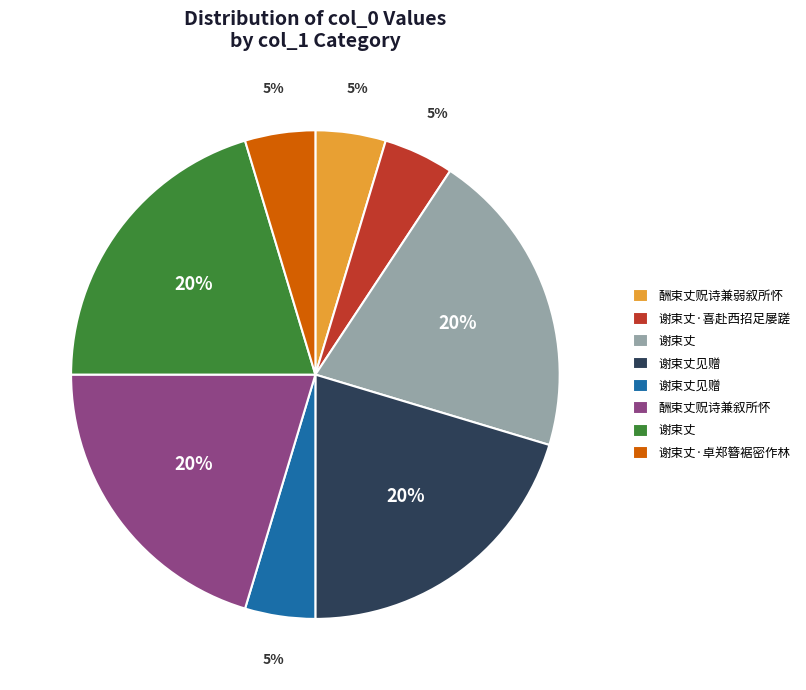

Does any single category account for the majority?

No